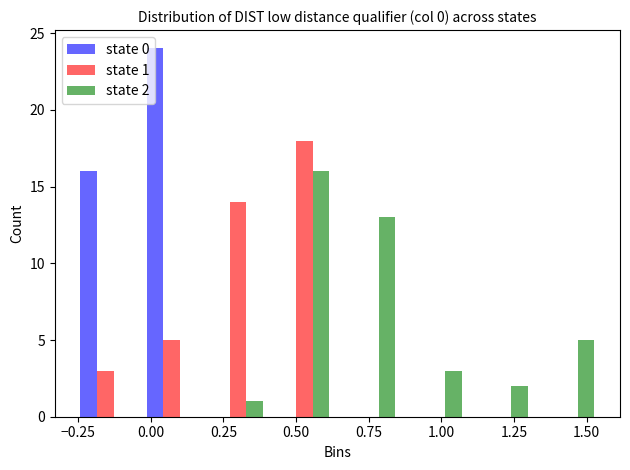

In the state 2 series, which range on the x-axis has the tallest bar?

0.40 to 0.65